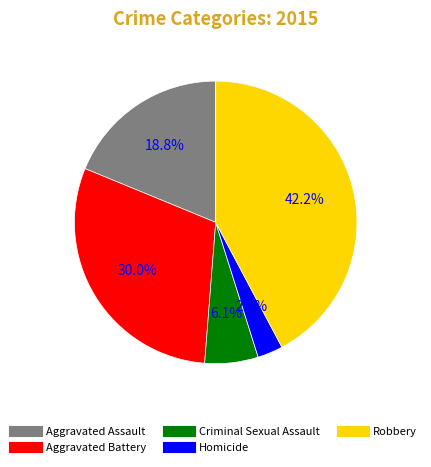

How many slices are in this pie chart?

5